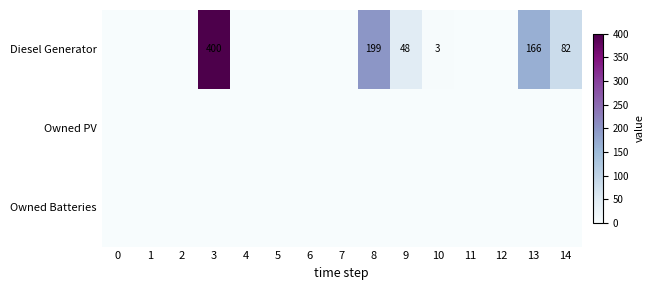

Is the value of Owned PV at 4 greater than the value of Diesel Generator at 2?

No